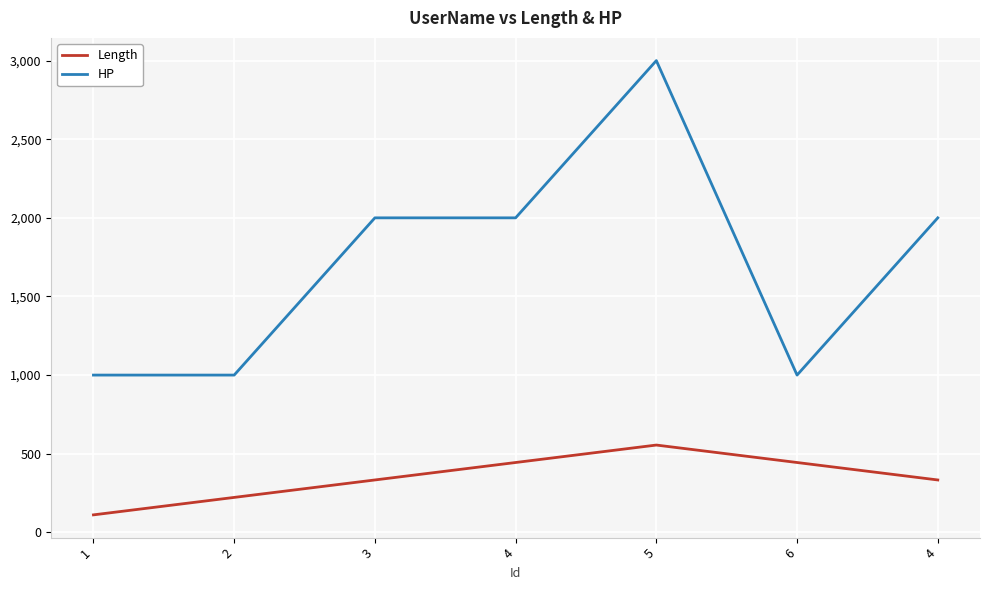

Count the HP values in the range 1000 to 2000.

6